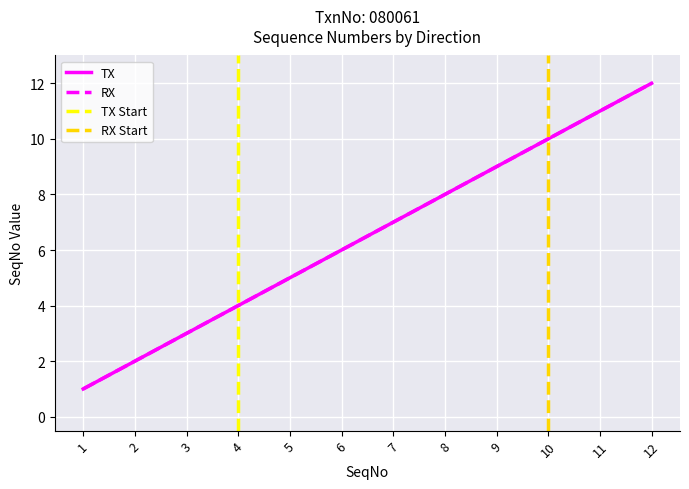

Is it true that TX equals 1 at 2?

False